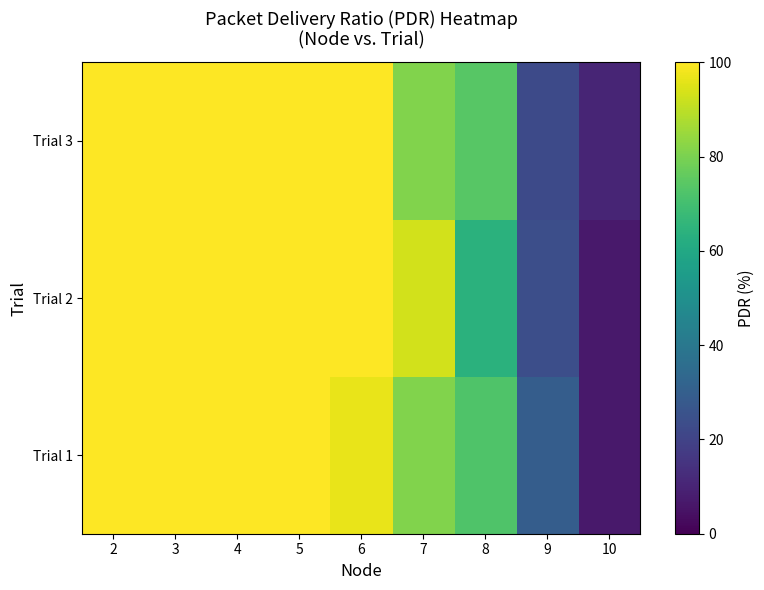

At 3, list the series in order from largest to smallest.

Trial 1, Trial 2, Trial 3